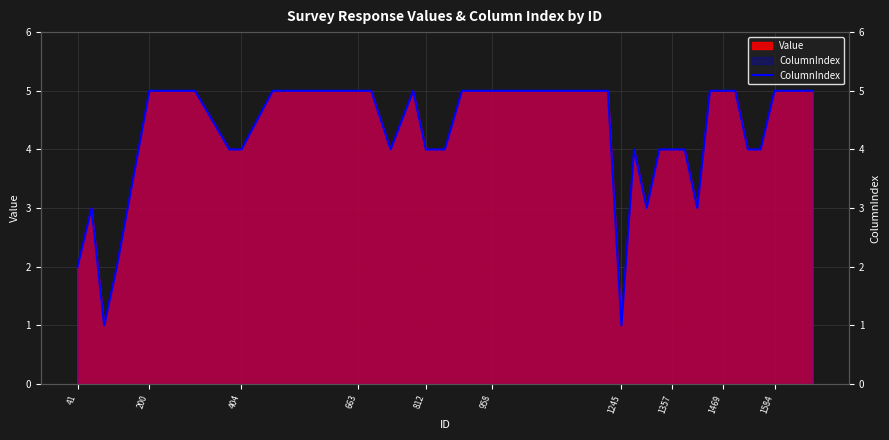

Does the chart display data point markers on the line(s)?

No